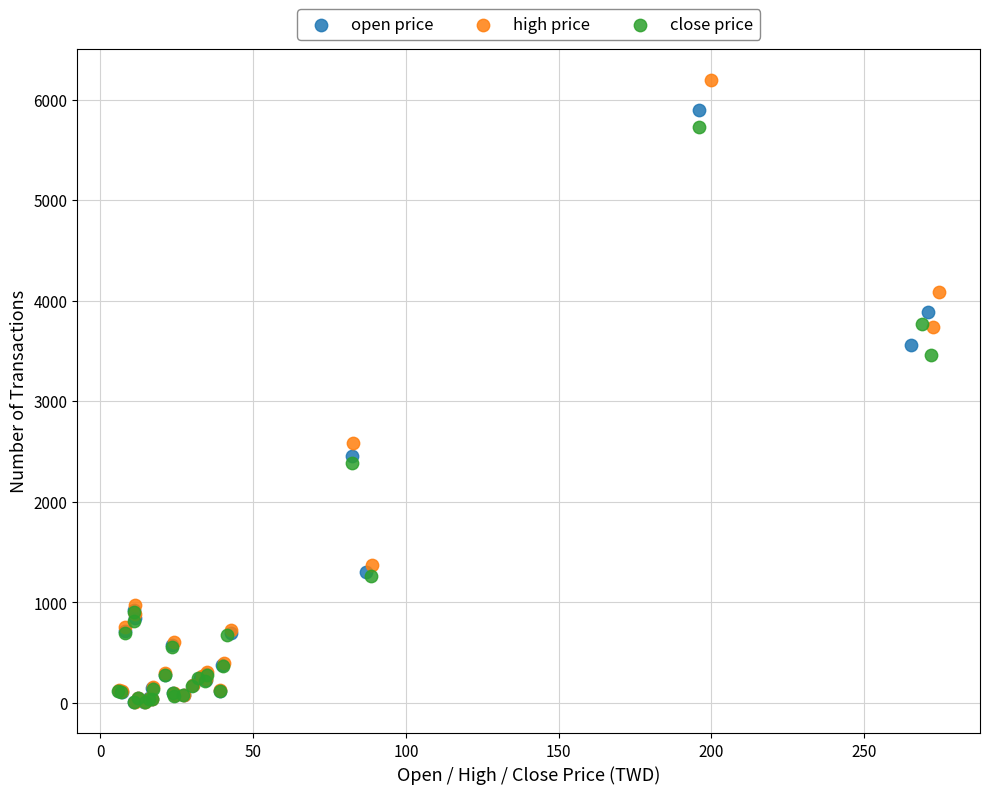

Which series reaches the maximum Y coordinate?

high price